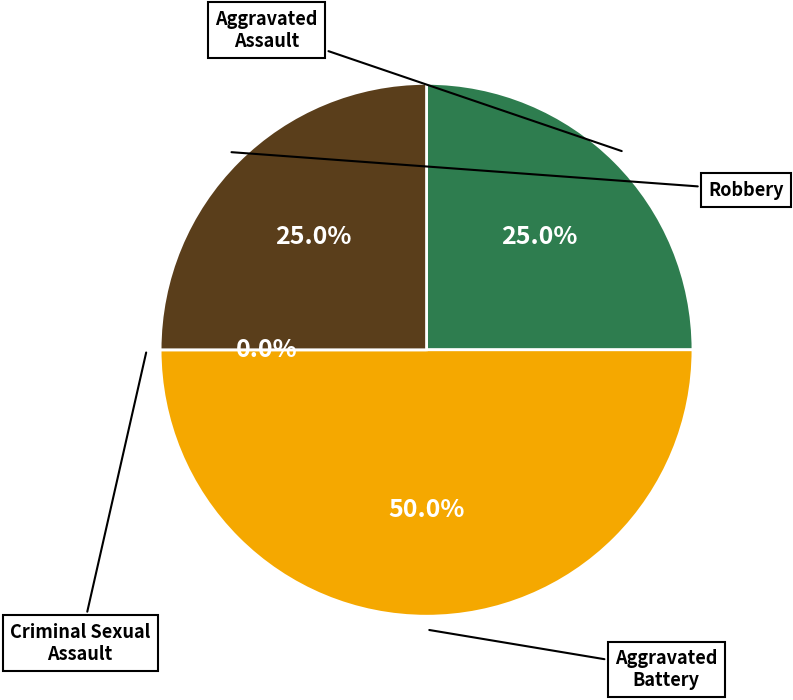

What is the largest slice in the pie chart?

Aggravated Battery